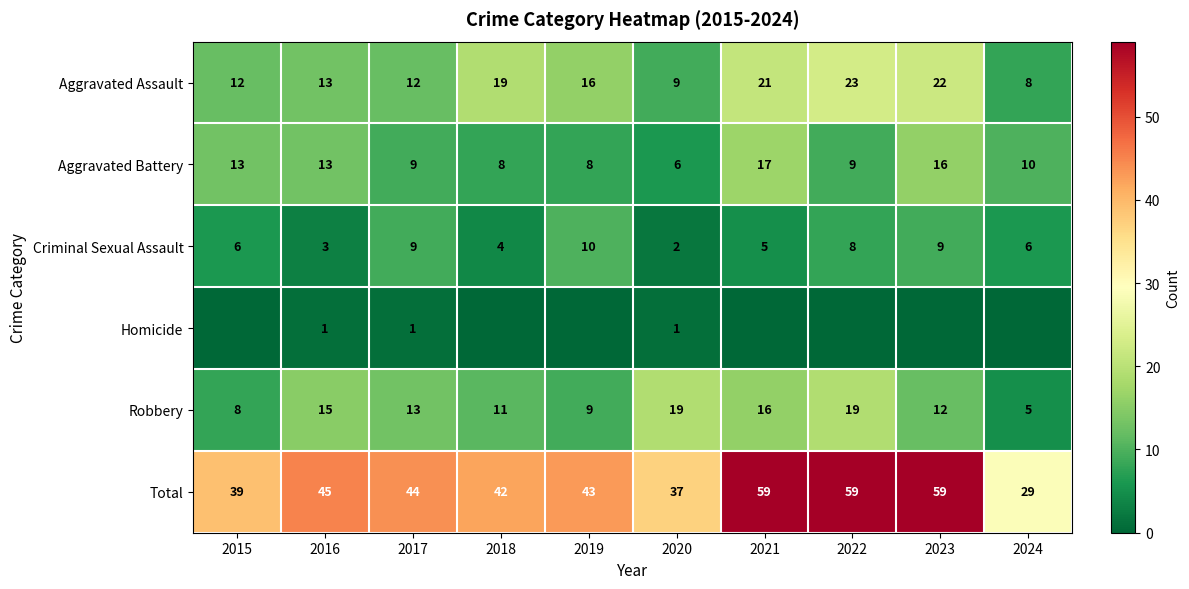

True or false: Total has a value of 42 at 2018.

True